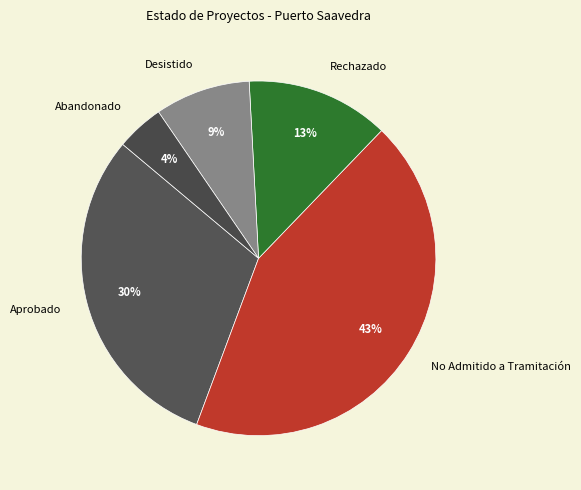

What percentage is the Desistido slice, to the nearest percent?

9%